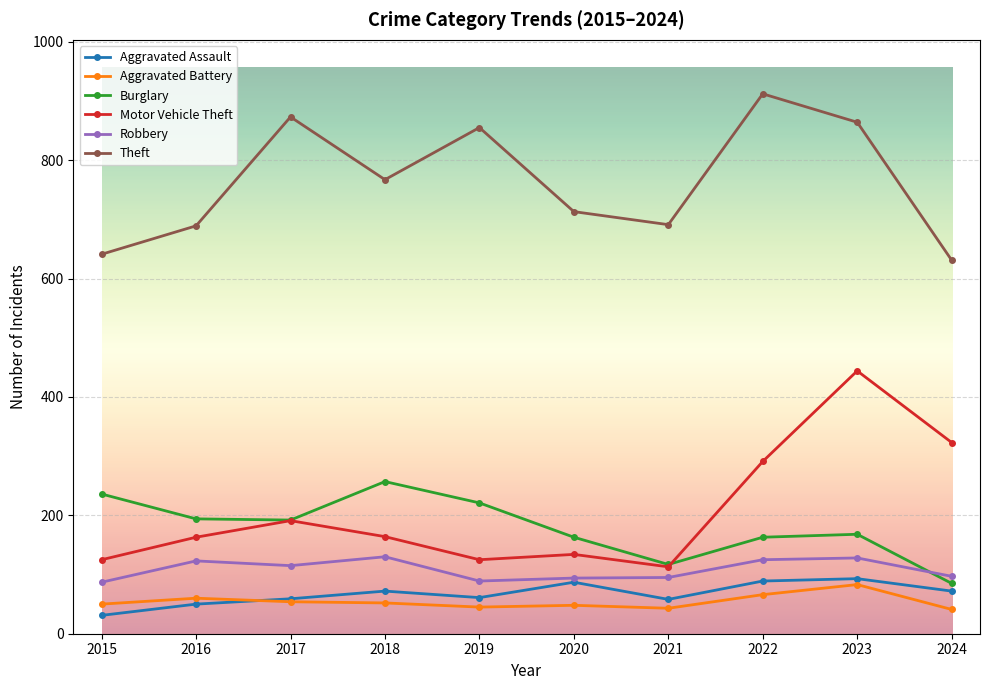

What is the value of the Motor Vehicle Theft point at the 2nd from the left?

163